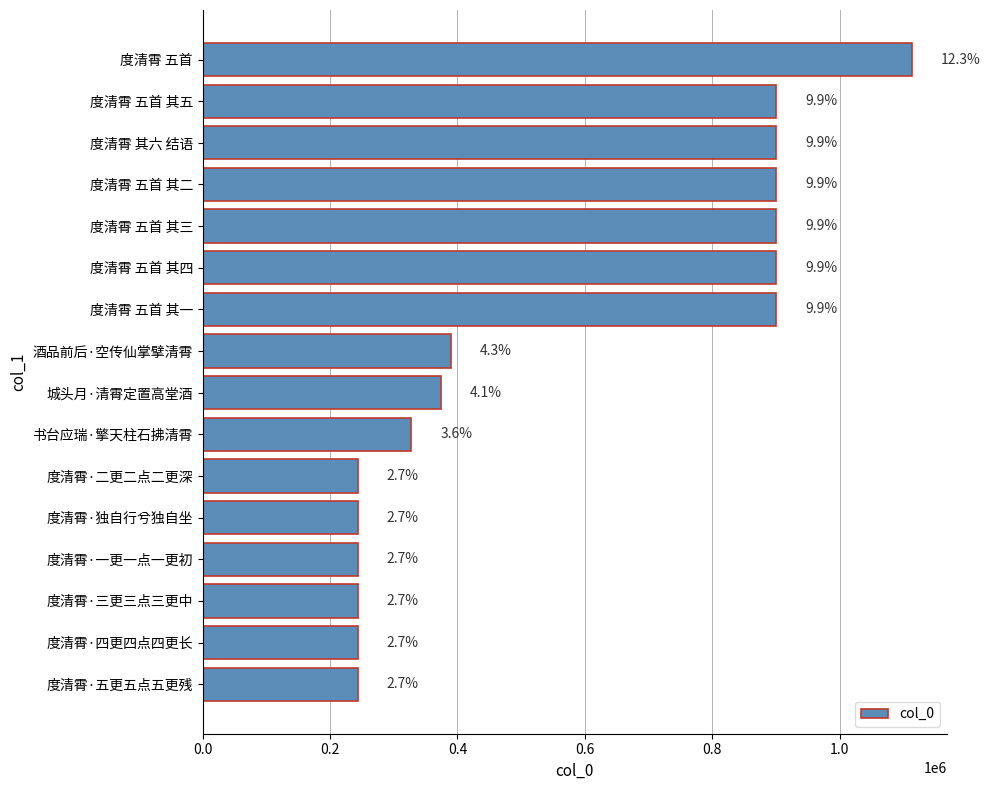

What is the difference between the maximum and minimum values?

869376